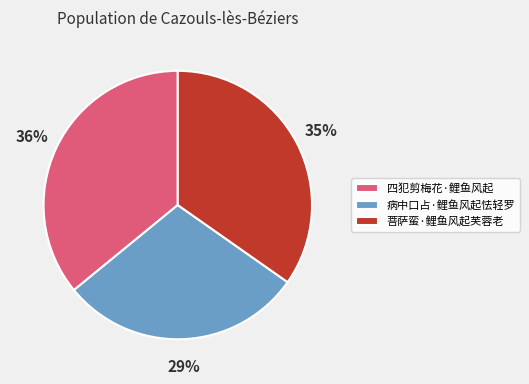

Does 病中口占·鲤鱼风起怯轻罗 represent more than half of the total?

No